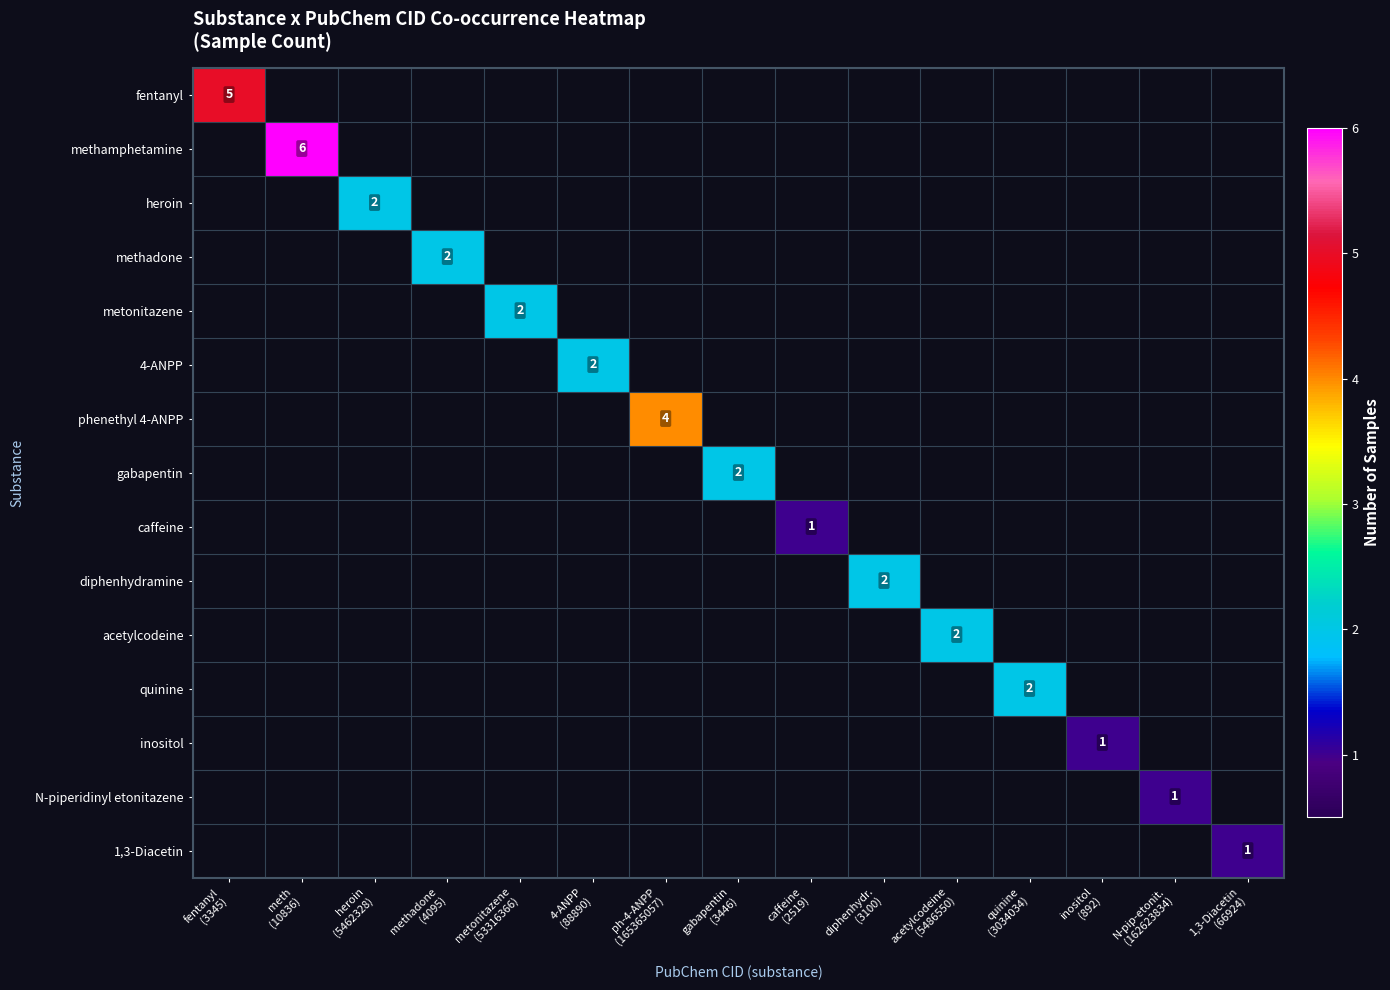

Which series has the largest range (max minus min)?

methamphetamine